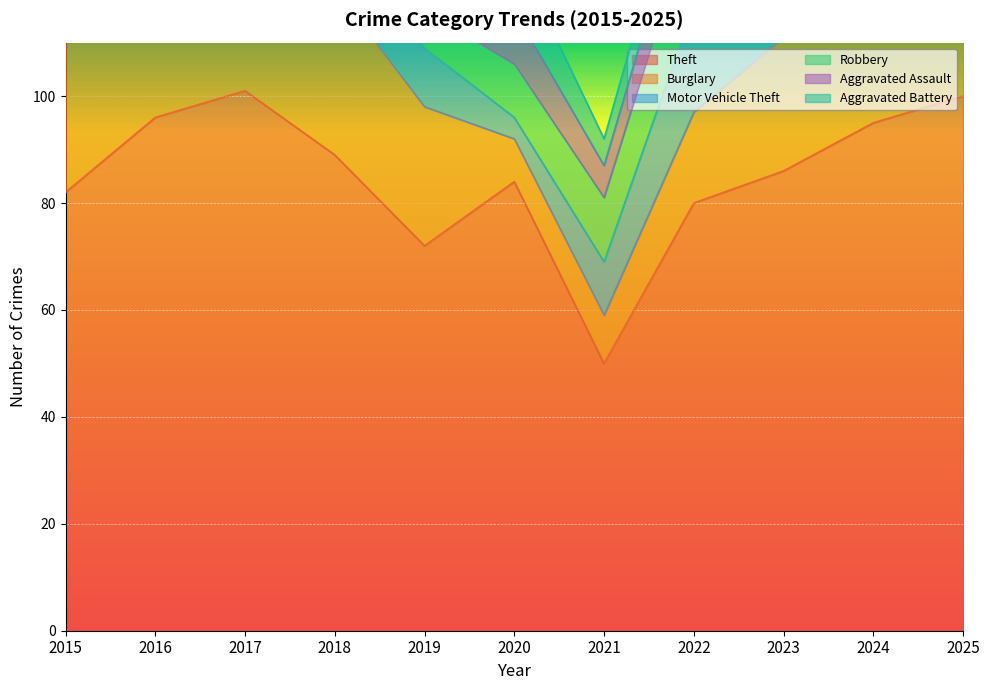

At which category does Robbery reach its first local peak?

2017